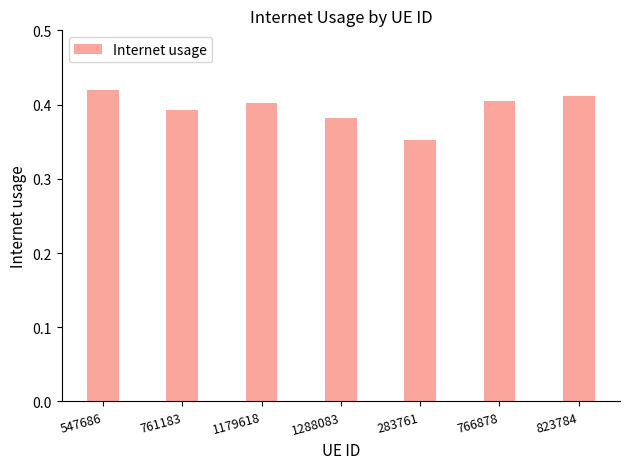

True or false: the data shows 0.2 at 1288083.

False